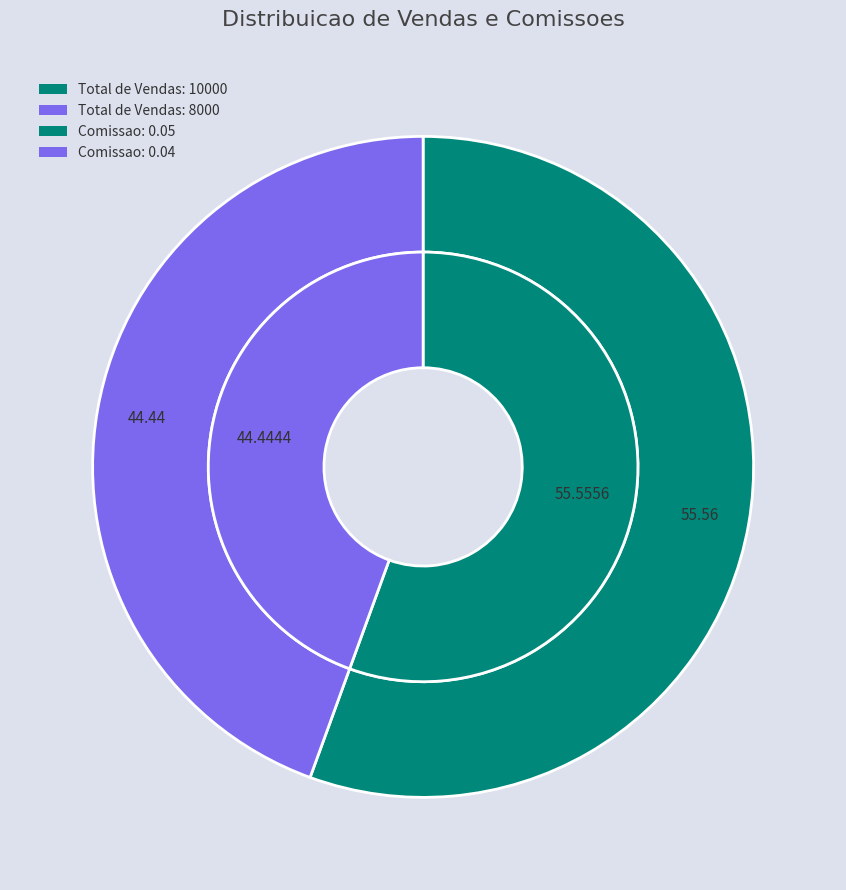

To the nearest percent, what is the average slice percentage?

50%